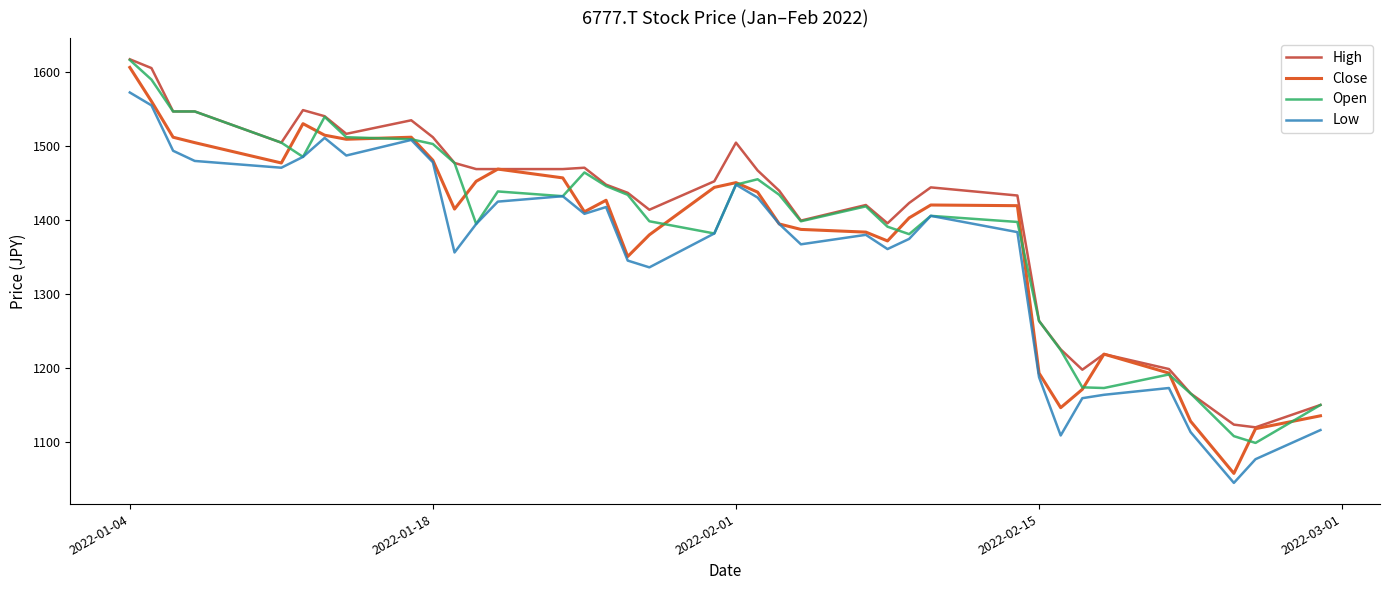

True or false: Low and High cross at least once.

False